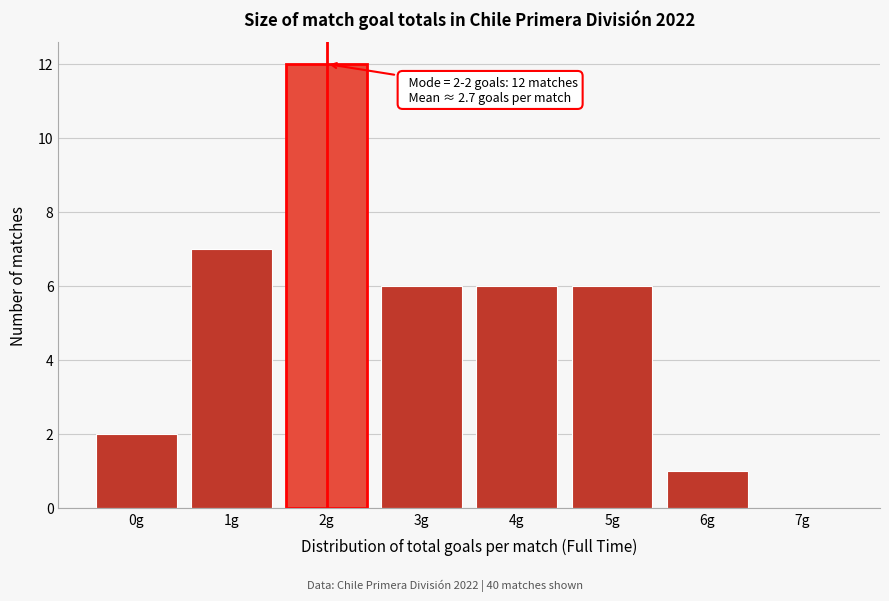

Reading left to right, transcribe all the data shown in this chart.

0g=2	1g=7	2g=12	3g=6	4g=6	5g=6	6g=1	7g=0